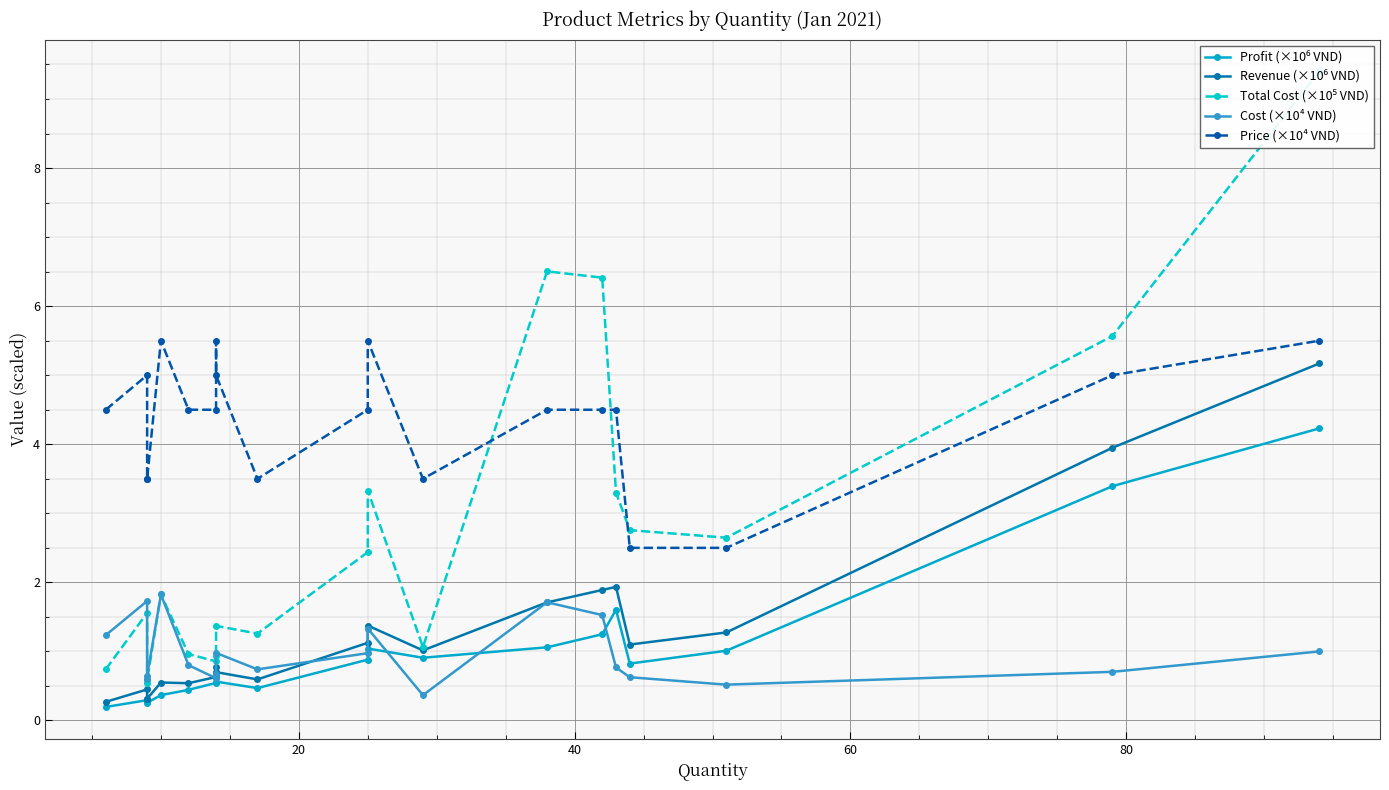

What are all the series names shown in the legend?

Profit (×10⁶ VND), Revenue (×10⁶ VND), Total Cost (×10⁵ VND), Cost (×10⁴ VND), Price (×10⁴ VND)